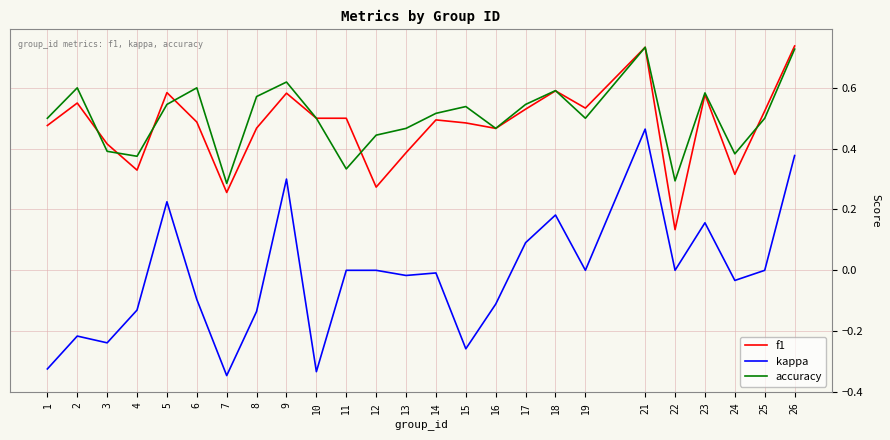

True or false: kappa and f1 intersect in this chart.

False